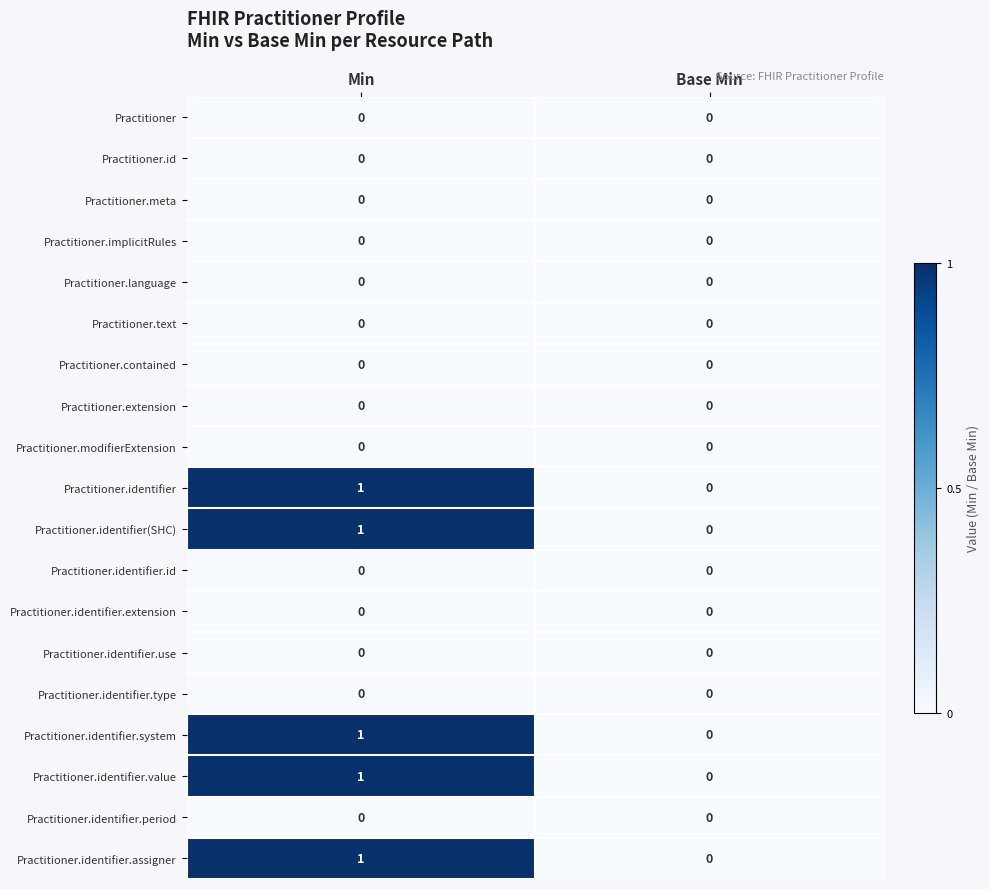

At which label is Practitioner.identifier.assigner closest to 0?

Base Min